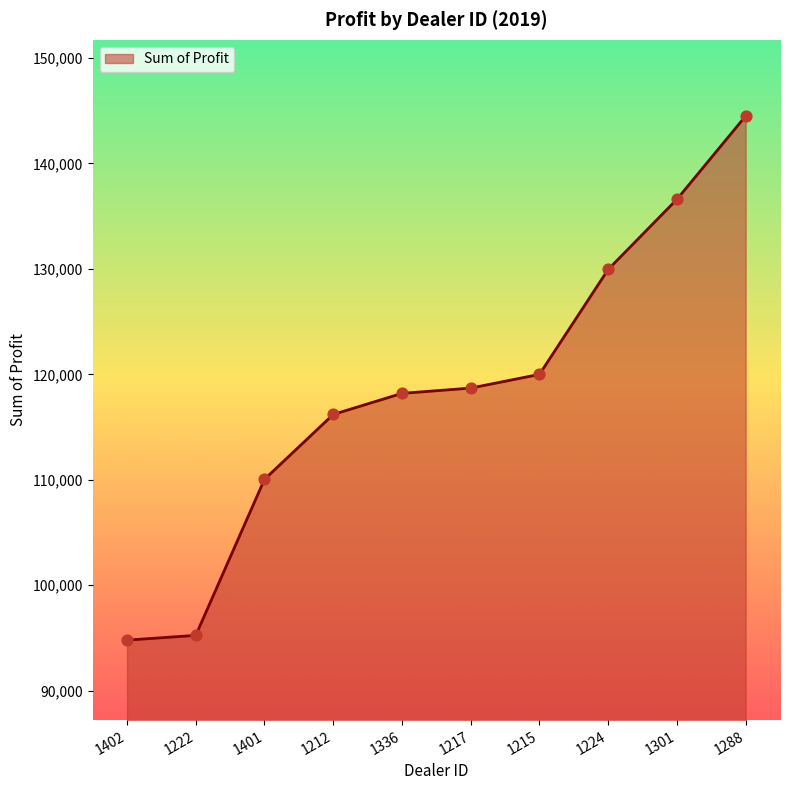

Approximately how many times larger is the value at 1215 compared to 1217?

1.0